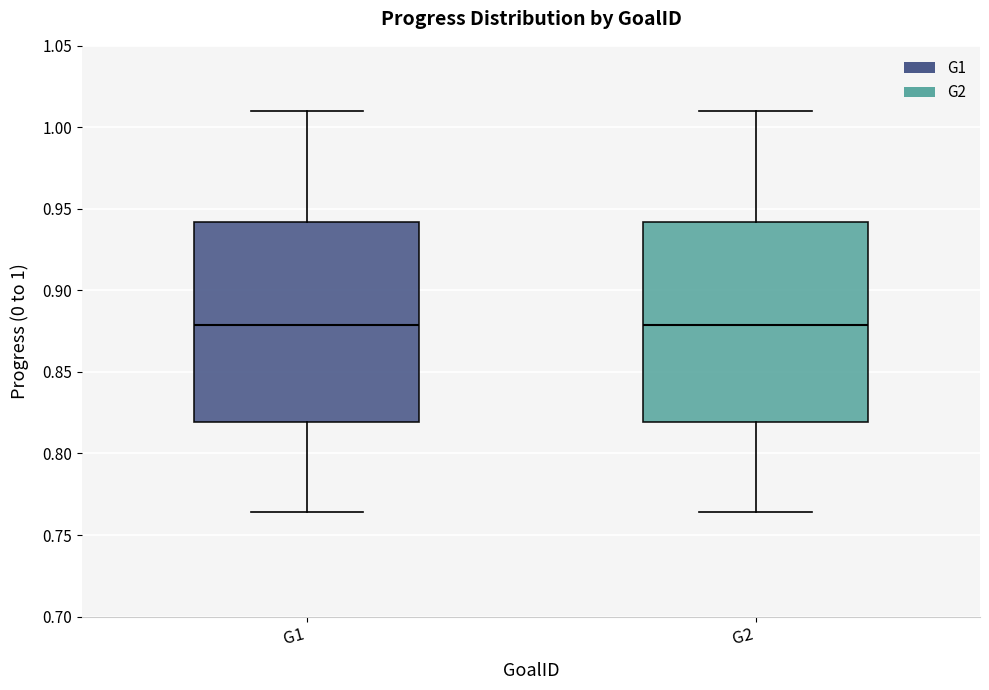

Where does the median line of the box for G1 sit on the y-axis? The values are not printed on the chart, so give them approximately, as read against the axis.

0.880